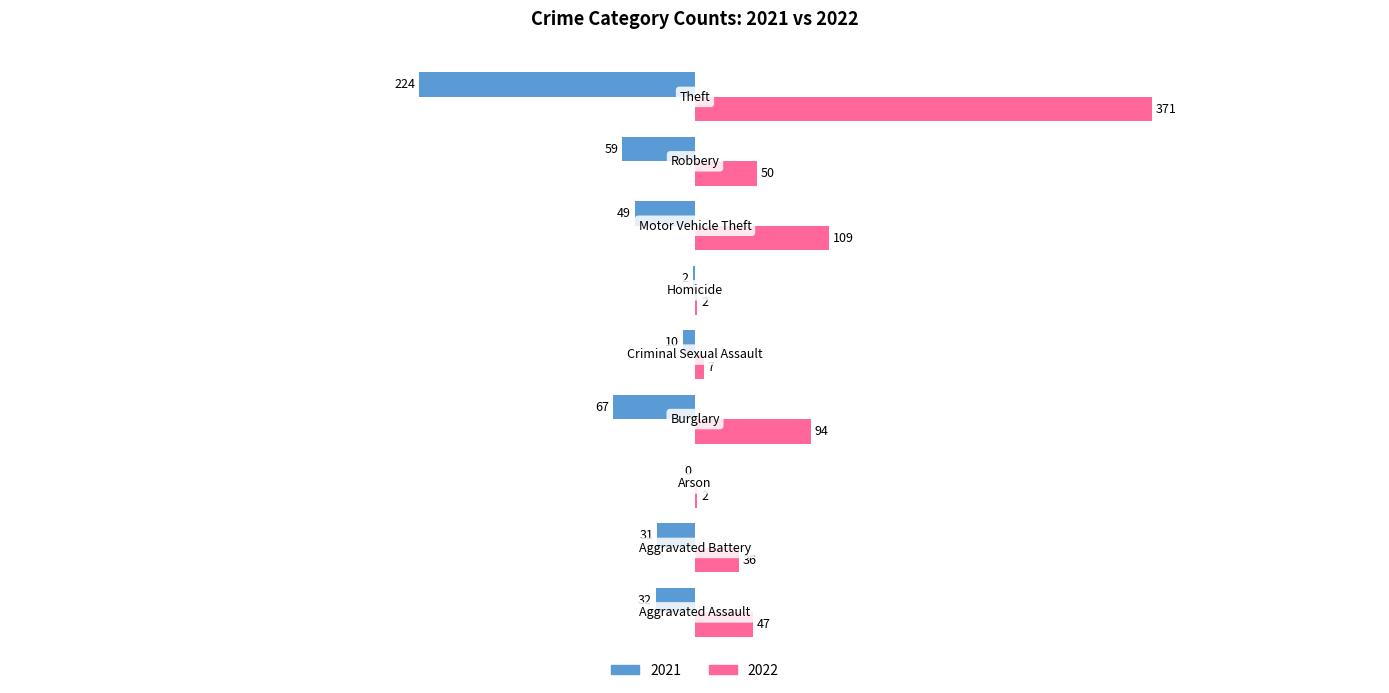

Which series has the largest total across all categories?

2022